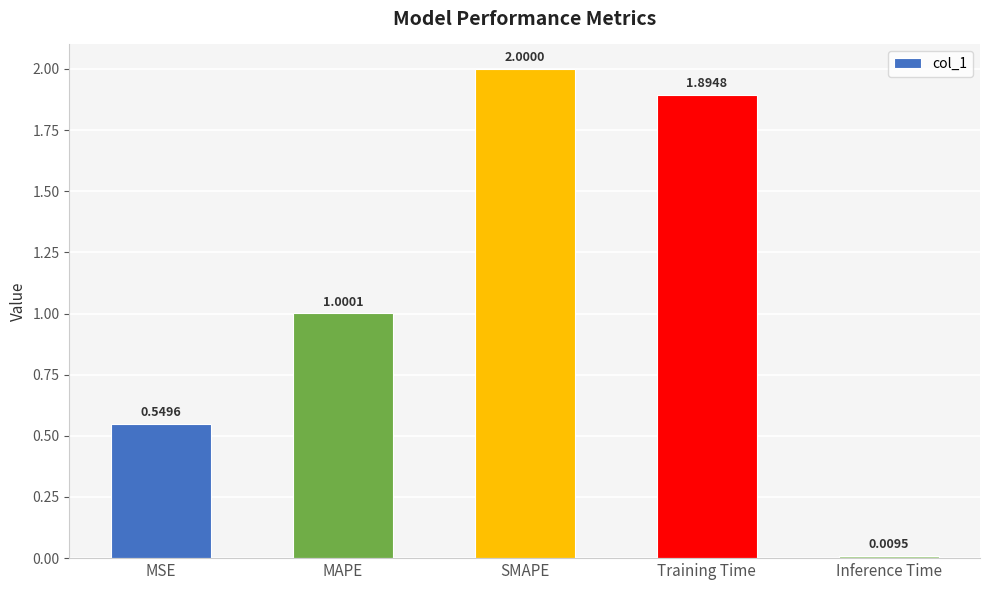

What is the average value?

1.1